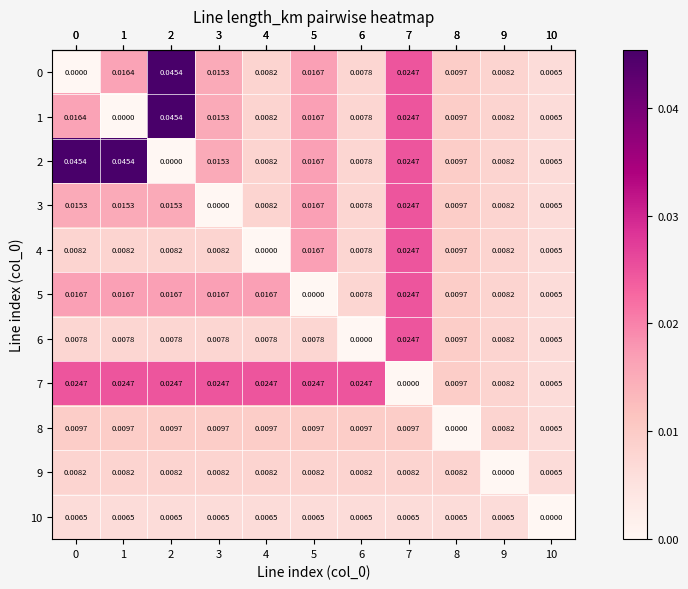

How many values in the 5 series exceed 0?

10